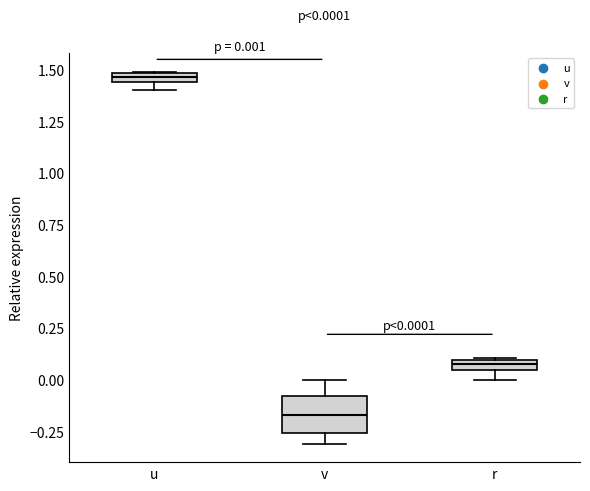

Comparing the boxes themselves (not the whiskers), which one is the tallest?

v